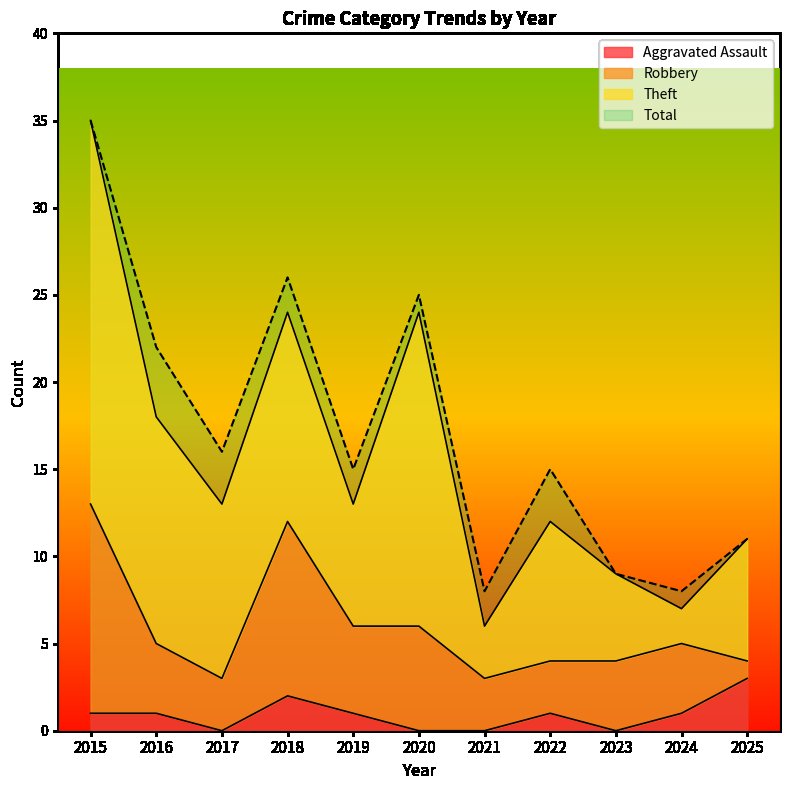

What is the maximum value shown in the chart?

35